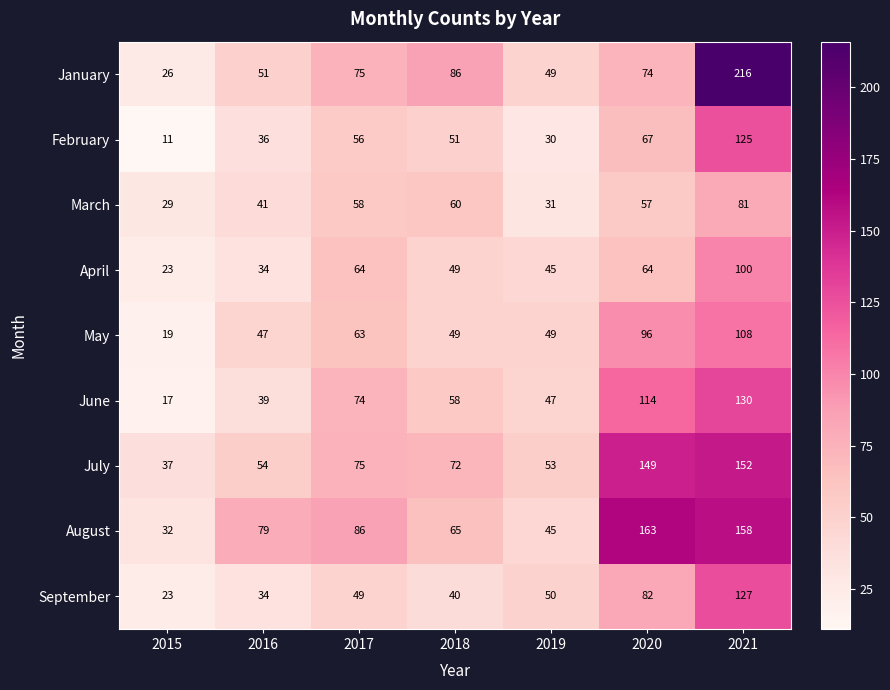

The July series shows 152 at 2021. True or false?

True